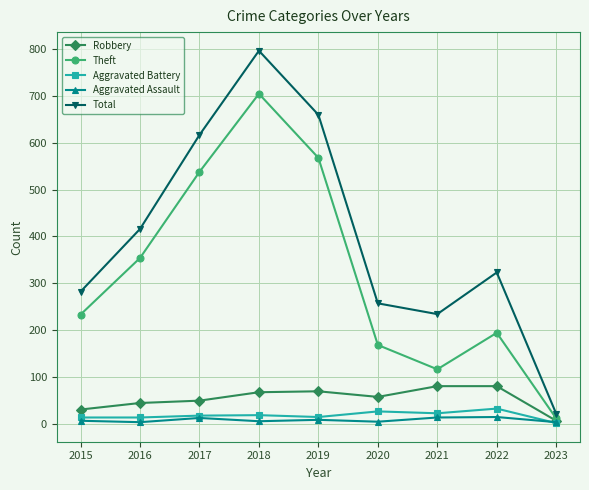

Does the chart have visible grid lines?

Yes